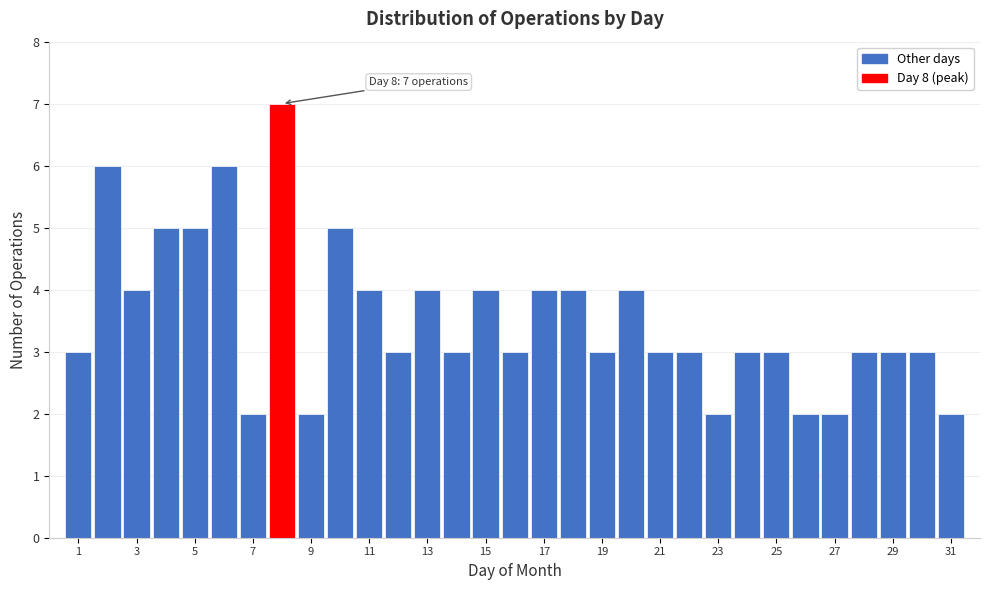

Over which range of the x-axis is the bar tallest?

7.5 to 8.5